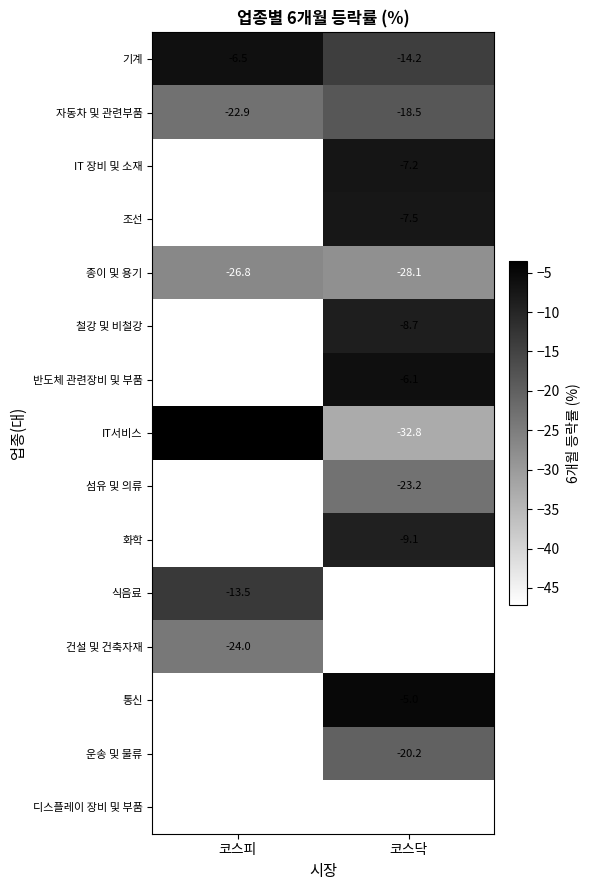

What is the difference between the 종이 및 용기 values at 코스피 and 코스닥?

1.3